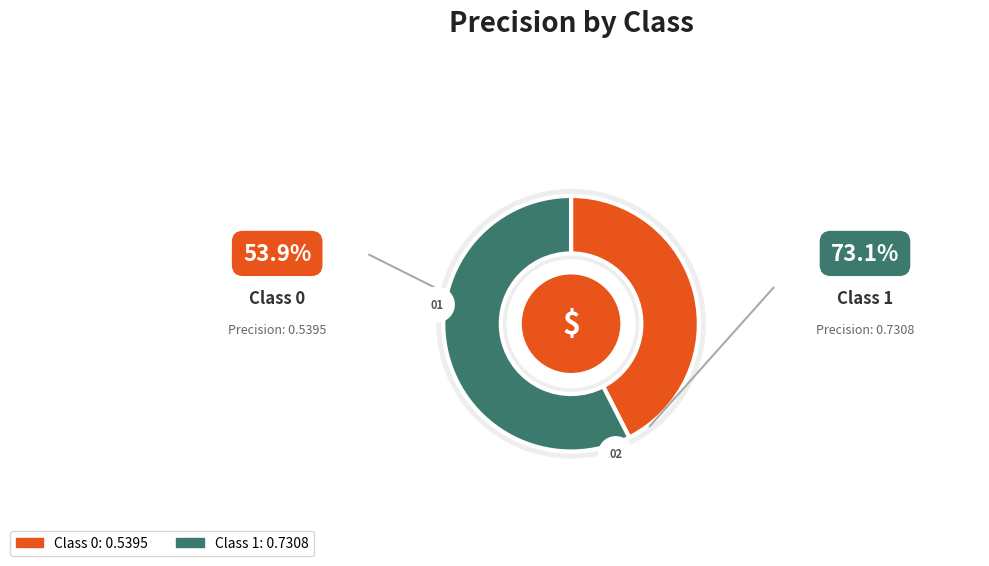

Rank the categories by value from highest to lowest.

1, 0